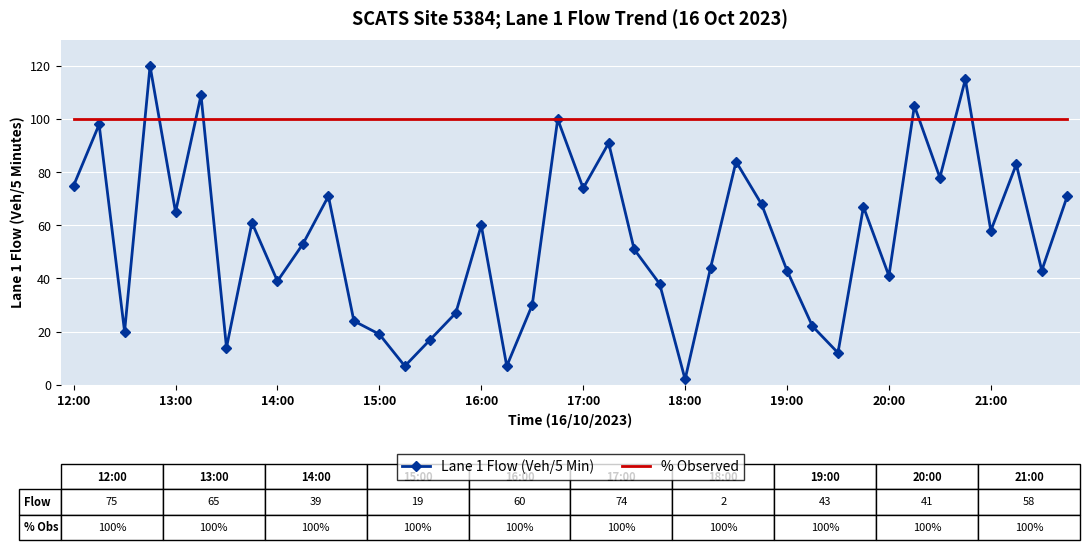

What is the greatest value displayed?

120